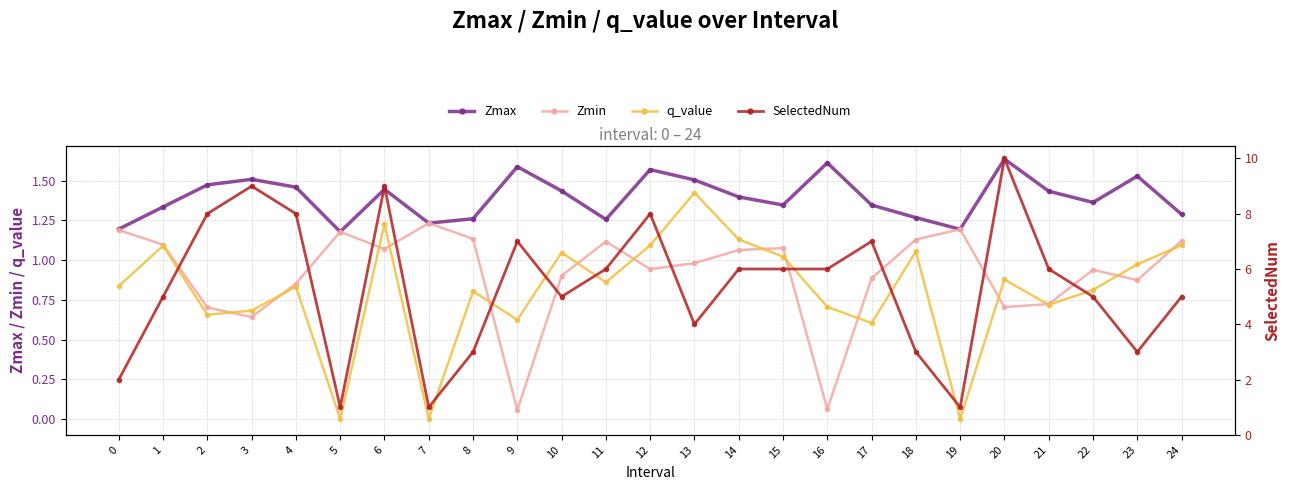

True or false: SelectedNum and q_value cross at least once.

False